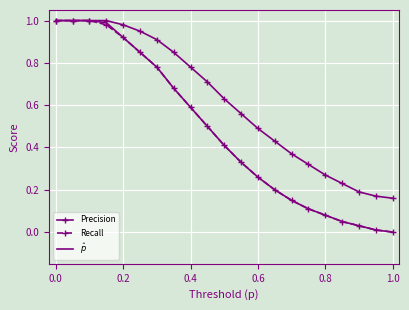

How many distinct data groups are displayed?

3